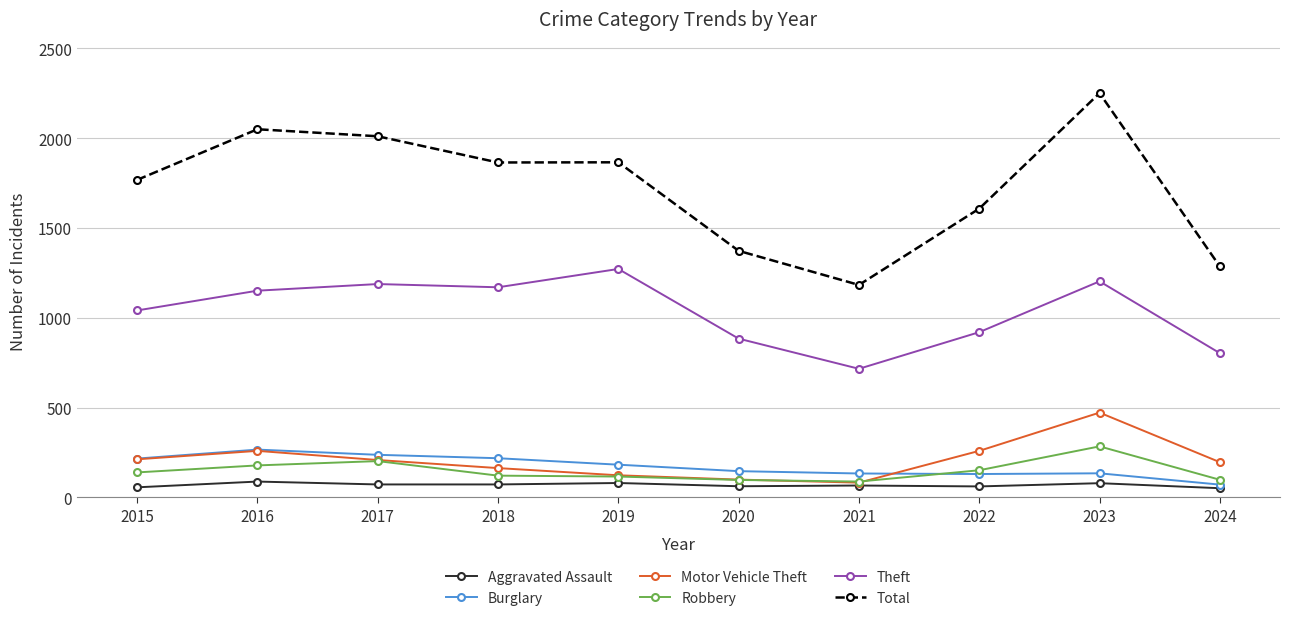

True or false: Theft has a value of 1170 at 2018.

True